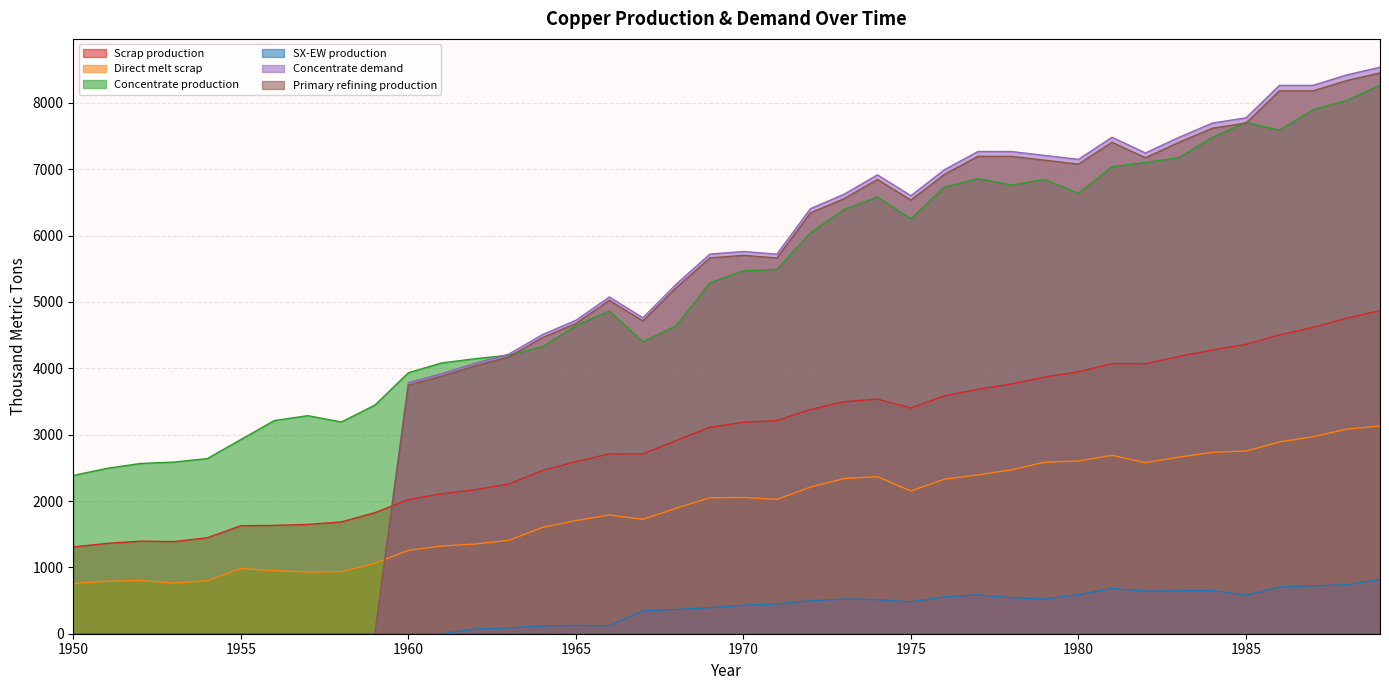

Reading right to left, list all the values displayed in this chart.

Scrap production: 1989=4869.5	1988=4755.3	1987=4616.8	1986=4503.9	1985=4360.7	1984=4276.9	1983=4180.1	1982=4069.4	1981=4071.8	1980=3946.5	1979=3870.2	1978=3765.3	1977=3682.6	1976=3585.5	1975=3401.8	1974=3536.5	1973=3496.4	1972=3379.8	1971=3212.0	1970=3186.9	1969=3112.3	1968=2913.9	1967=2710.9	1966=2711.5	1965=2593.1	1964=2460.1	1963=2256.0	1962=2171.0	1961=2109.3	1960=2021.8	1959=1824.9	1958=1684.8	1957=1647.9	1956=1633.0	1955=1627.9	1954=1446.5	1953=1388.9	1952=1395.2	1951=1361.0	1950=1308.7
Direct melt scrap: 1989=3130.0	1988=3083.2	1987=2969.1	1986=2890.1	1985=2753.6	1984=2734.3	1983=2661.8	1982=2578.2	1981=2688.1	1980=2603.1	1979=2584.9	1978=2470.2	1977=2393.6	1976=2330.2	1975=2150.8	1974=2367.6	1973=2338.6	1972=2209.6	1971=2025.4	1970=2053.6	1969=2049.2	1968=1892.4	1967=1724.8	1966=1789.6	1965=1705.9	1964=1601.7	1963=1407.5	1962=1352.5	1961=1322.0	1960=1257.2	1959=1060.8	1958=934.4	1957=929.9	1956=950.2	1955=981.8	1954=799.0	1953=762.9	1952=801.3	1951=790.0	1950=756.1
Concentrate production: 1989=8268.6	1988=8035.4	1987=7897.6	1986=7590.1	1985=7706.8	1984=7484.2	1983=7176.7	1982=7102.6	1981=7039.0	1980=6636.1	1979=6848.3	1978=6763.5	1977=6859.0	1976=6731.9	1975=6254.7	1974=6583.5	1973=6392.7	1972=6042.8	1971=5491.4	1970=5470.3	1969=5290.1	1968=4643.2	1967=4399.4	1966=4866.1	1965=4643.5	1964=4325.4	1963=4198.2	1962=4145.3	1961=4081.7	1960=3933.3	1959=3445.5	1958=3191.1	1957=3286.6	1956=3212.5	1955=2926.2	1954=2639.9	1953=2587.0	1952=2565.9	1951=2491.7	1950=2385.7
SX-EW production: 1989=817.4	1988=737.6	1987=722.4	1986=704.9	1985=581.2	1984=650.8	1983=647.3	1982=642.4	1981=682.0	1980=590.9	1979=522.7	1978=542.5	1977=585.0	1976=557.1	1975=480.3	1974=513.5	1973=522.3	1972=498.2	1971=449.6	1970=429.7	1969=391.9	1968=366.8	1967=343.6	1966=120.9	1965=125.5	1964=117.6	1963=87.8	1962=70.7	1961=0.0	1960=0.0	1959=0.0	1958=0.0	1957=0.0	1956=0.0	1955=0.0	1954=0.0	1953=0.0	1952=0.0	1951=0.0	1950=0.0
Concentrate demand: 1989=8538.1	1988=8420.8	1987=8264.3	1986=8264.6	1985=7774.8	1984=7696.7	1983=7481.4	1982=7246.5	1981=7482.1	1980=7149.1	1979=7208.3	1978=7267.5	1977=7267.8	1976=6993.7	1975=6601.9	1974=6915.9	1973=6622.2	1972=6406.8	1971=5721.0	1970=5760.6	1969=5721.7	1968=5271.1	1967=4761.7	1966=5075.7	1965=4723.2	1964=4507.9	1963=4214.2	1962=4077.3	1961=3920.8	1960=3784.0	1959=0.0	1958=0.0	1957=0.0	1956=0.0	1955=0.0	1954=0.0	1953=0.0	1952=0.0	1951=0.0	1950=0.0
Primary refining production: 1989=8452.7	1988=8336.6	1987=8181.7	1986=8182.0	1985=7697.0	1984=7619.8	1983=7406.6	1982=7174.0	1981=7407.3	1980=7077.6	1979=7136.2	1978=7194.8	1977=7195.1	1976=6923.7	1975=6535.9	1974=6846.8	1973=6556.0	1972=6342.8	1971=5663.8	1970=5703.0	1969=5664.5	1968=5218.4	1967=4714.0	1966=5025.0	1965=4675.9	1964=4462.8	1963=4172.0	1962=4036.5	1961=3881.6	1960=3746.1	1959=0.0	1958=0.0	1957=0.0	1956=0.0	1955=0.0	1954=0.0	1953=0.0	1952=0.0	1951=0.0	1950=0.0